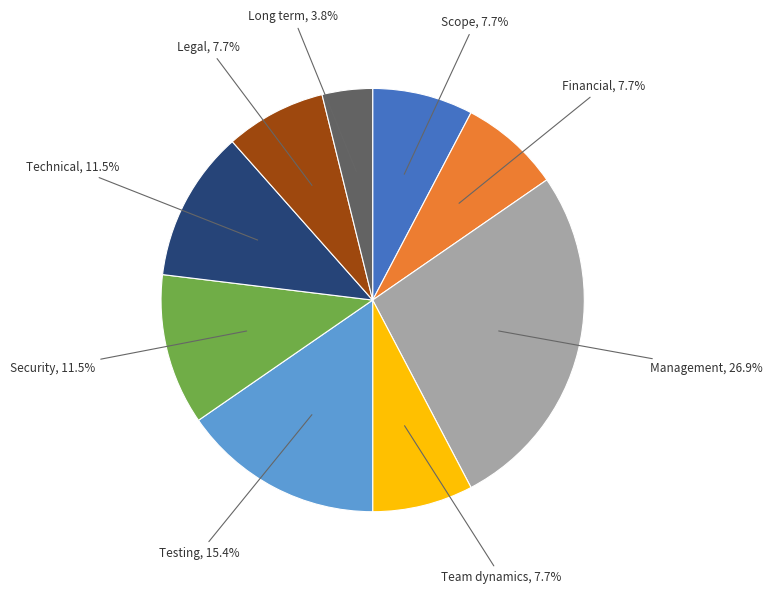

Is there a majority slice in this chart?

No